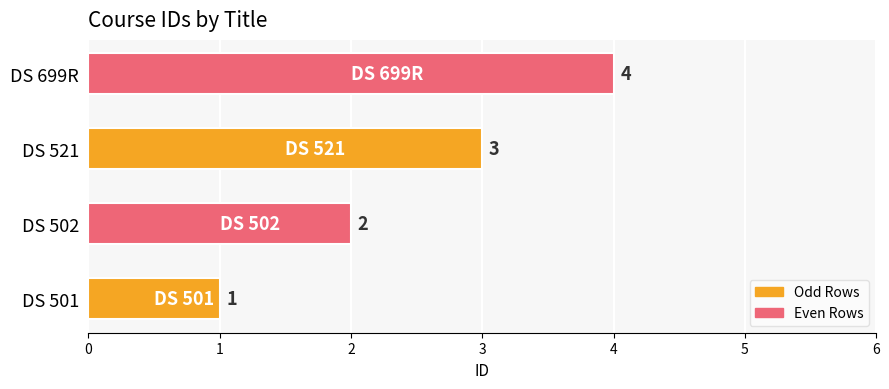

How many values are between 2 and 4?

3